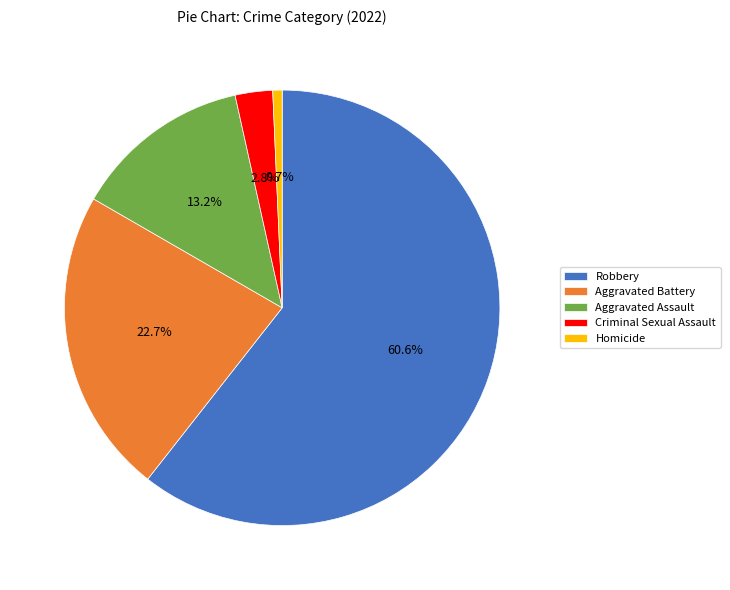

The Criminal Sexual Assault slice represents 3% of the pie. True or false?

True